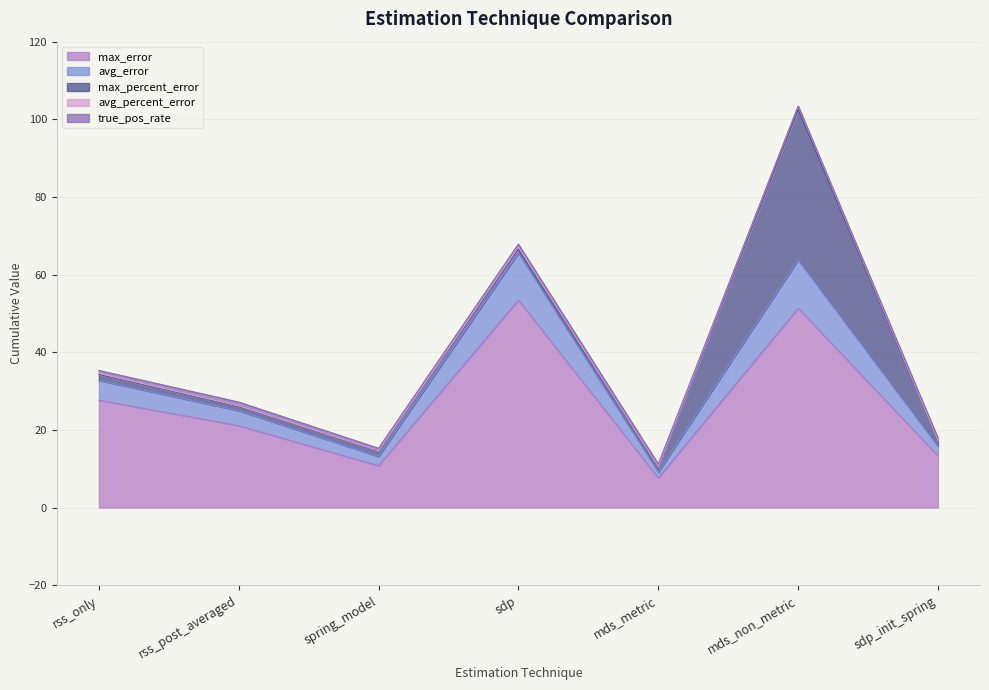

At which category is the sum across all series the highest?

mds_non_metric